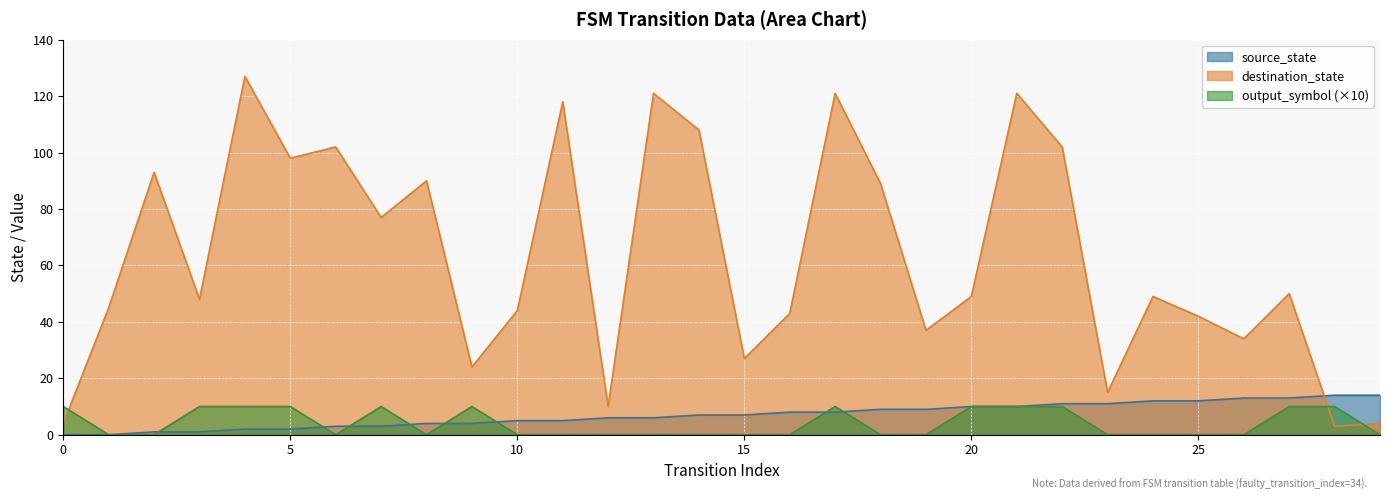

What is the difference between the maximum and minimum values in the output_symbol series?

10